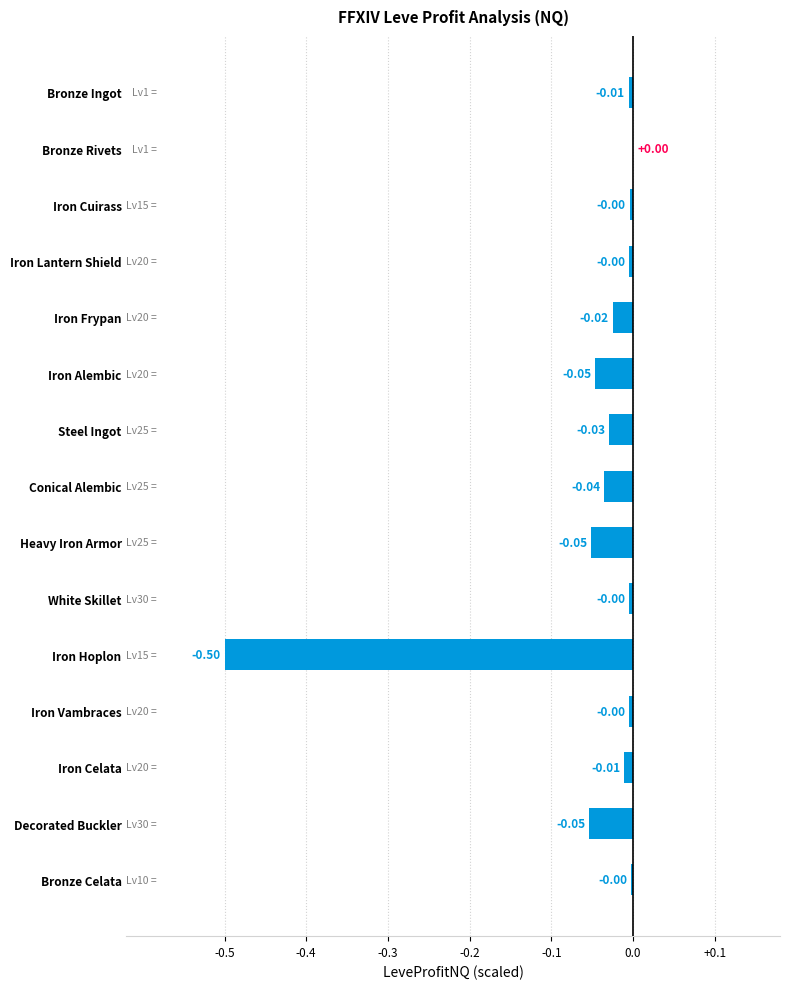

What is the change in value from White Skillet to Iron Hoplon?

-0.5